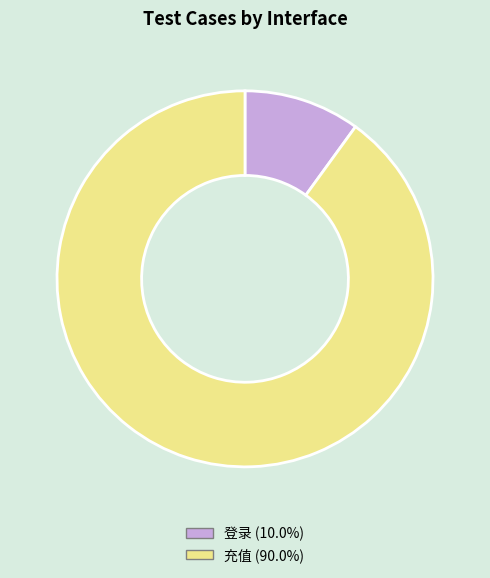

Is it true that 登录 is 23% of the pie?

False